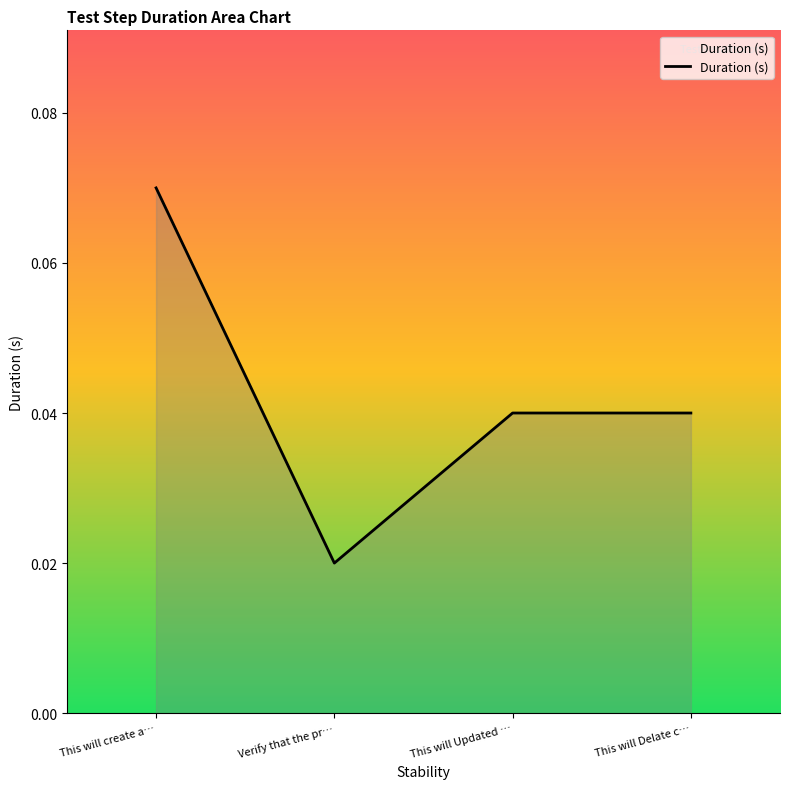

Which category has the highest value across all series?

This will create a…